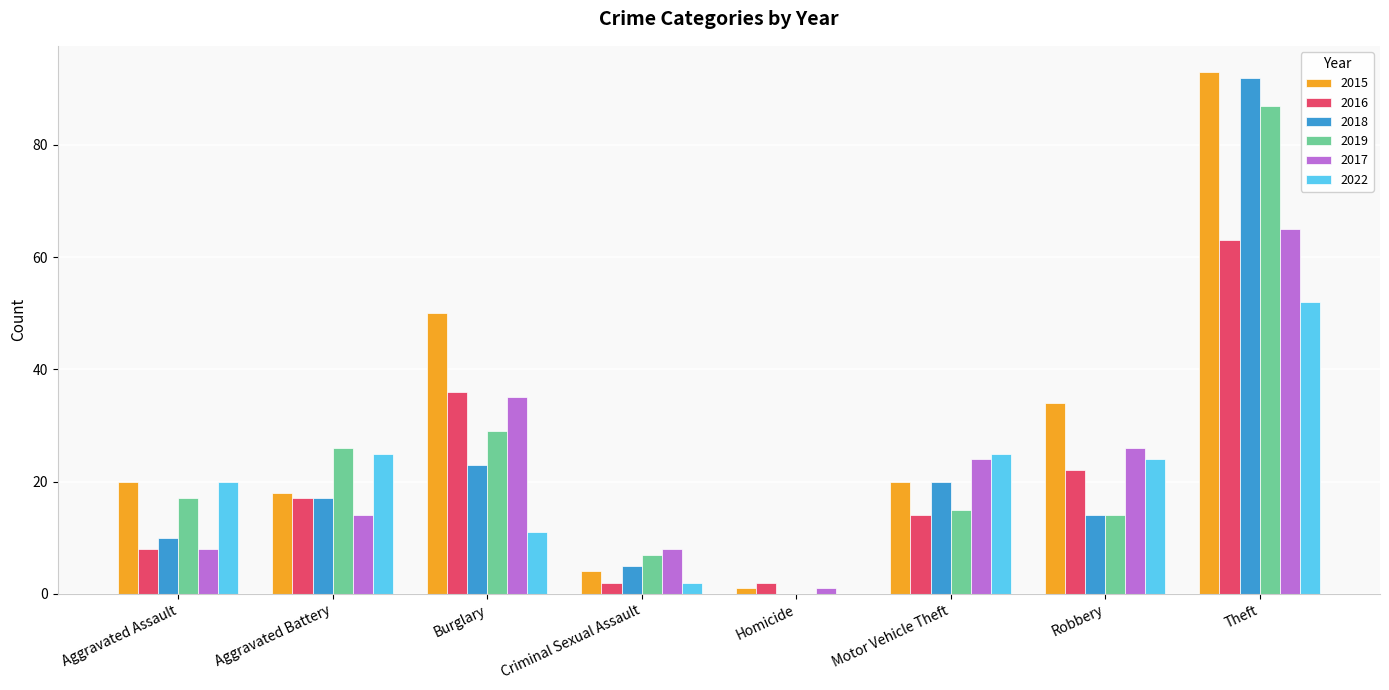

What is the difference between the 2018 values at Theft and Aggravated Assault?

82